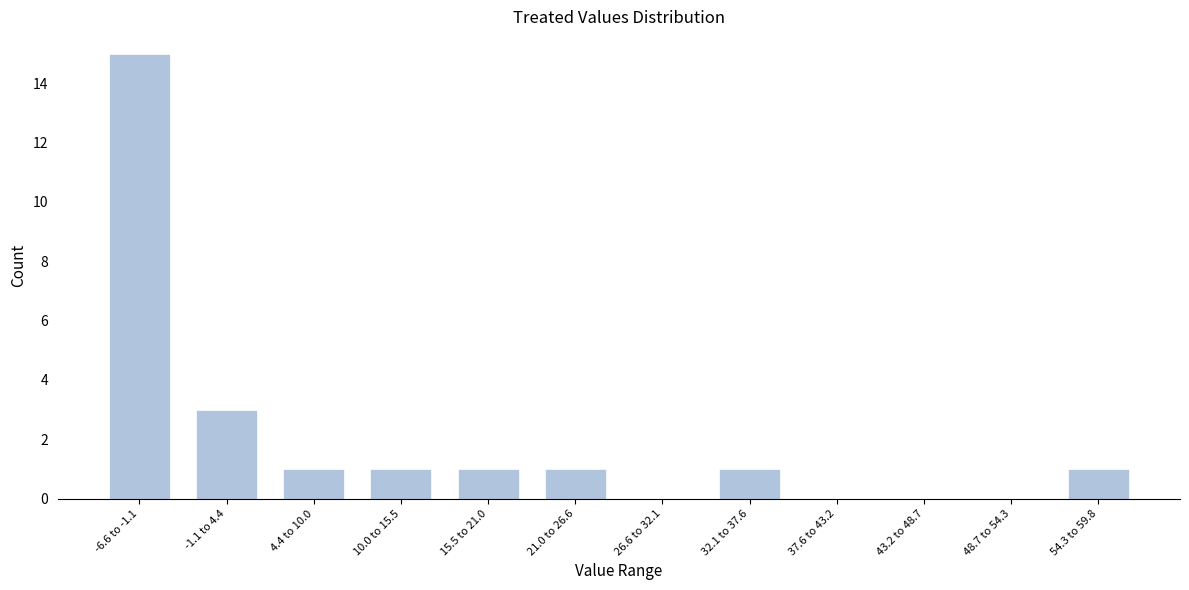

Reading right to left, transcribe all the data shown in this chart.

54.3 to 59.8=1	48.7 to 54.3=0	43.2 to 48.7=0	37.6 to 43.2=0	32.1 to 37.6=1	26.6 to 32.1=0	21.0 to 26.6=1	15.5 to 21.0=1	10.0 to 15.5=1	4.4 to 10.0=1	-1.1 to 4.4=3	-6.6 to -1.1=15